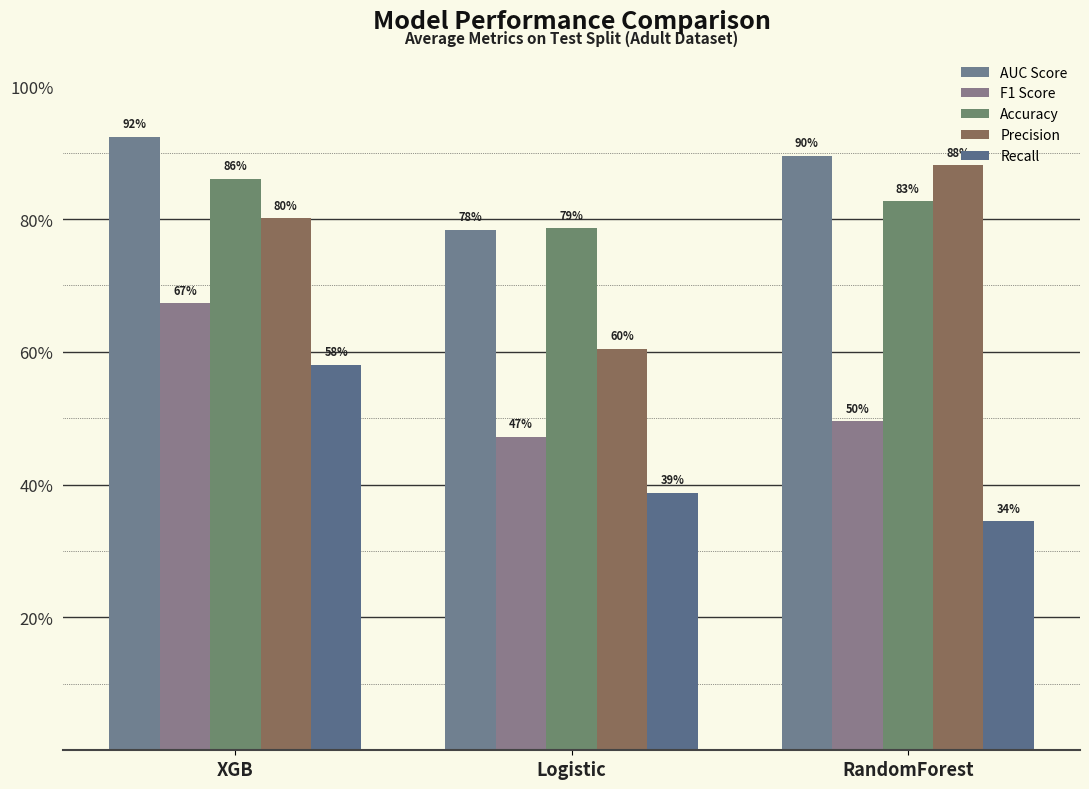

Reading right to left, extract all data points from this chart.

AUC Score: 0.9	0.8	0.9
F1 Score: 0.5	0.5	0.7
Accuracy: 0.8	0.8	0.9
Precision: 0.9	0.6	0.8
Recall: 0.3	0.4	0.6